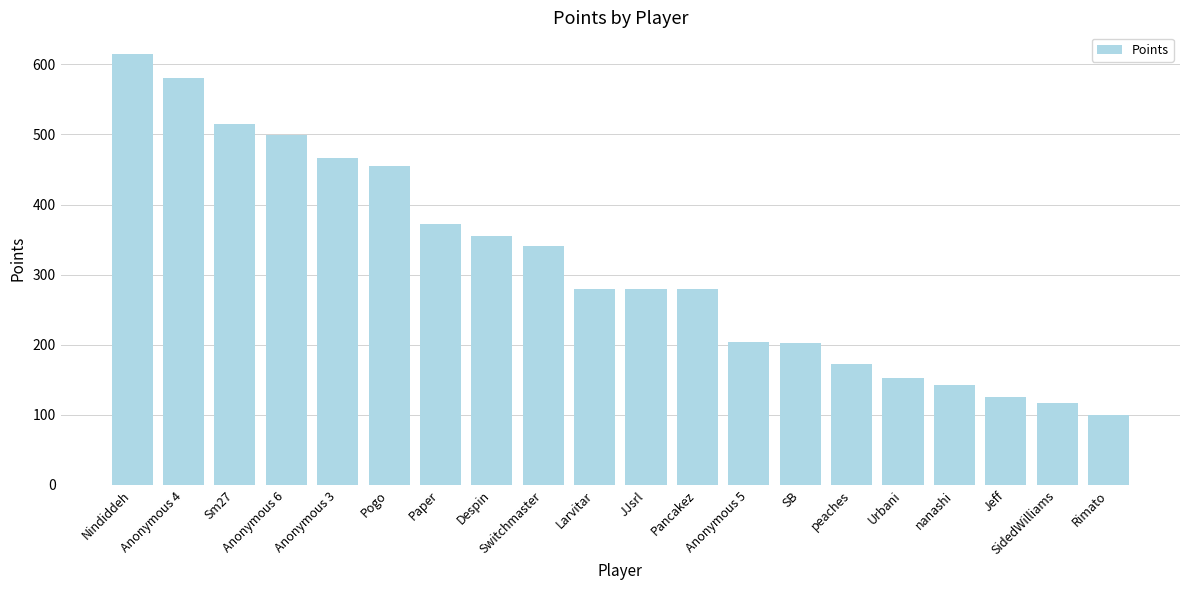

What is the sum of the values at Larvitar and Anonymous 3?

745